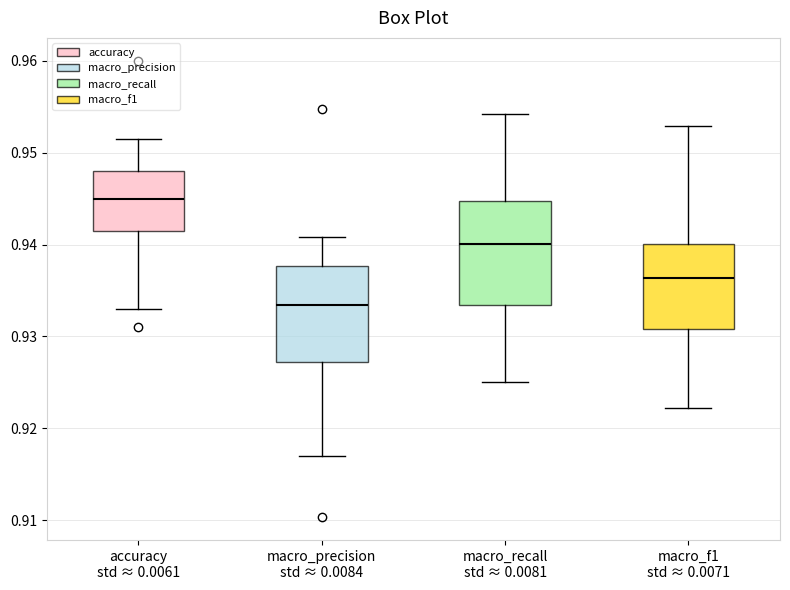

Which box's median line is the highest?

accuracy std ≈ 0.0061